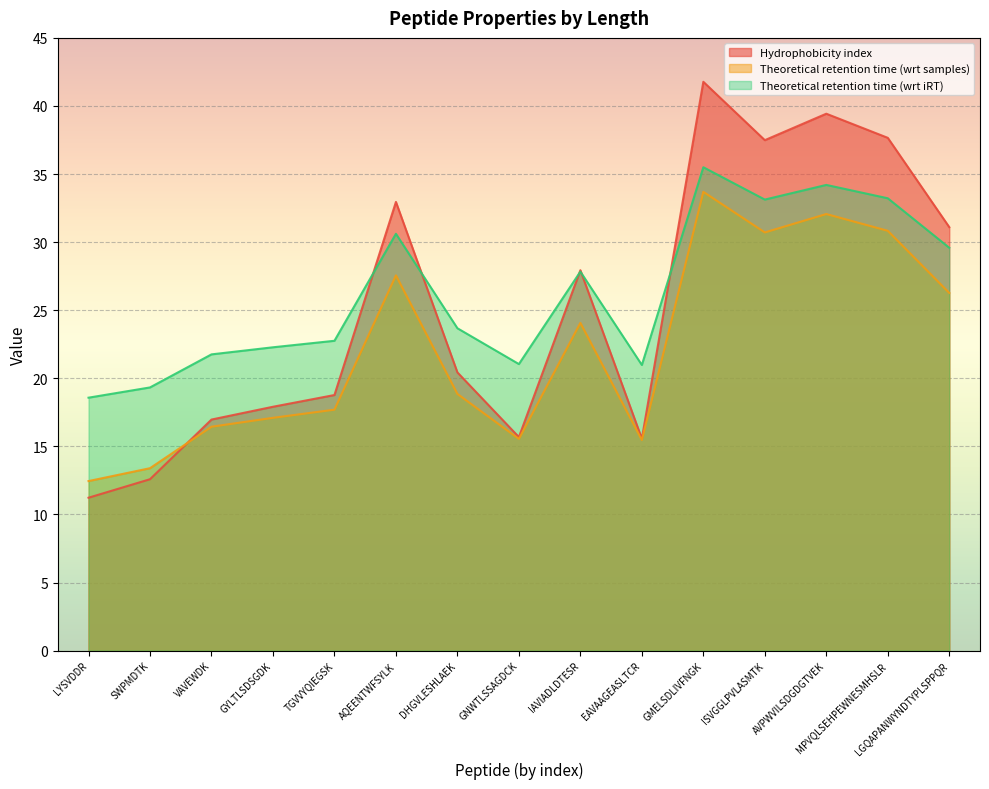

Where does the Hydrophobicity index series first go above 20?

AQEENTWFSYLK